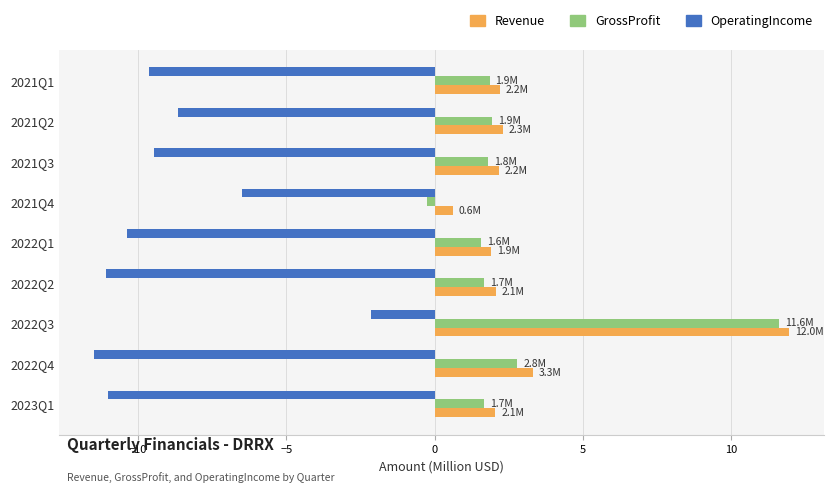

What is the average value of the GrossProfit series?

2.7